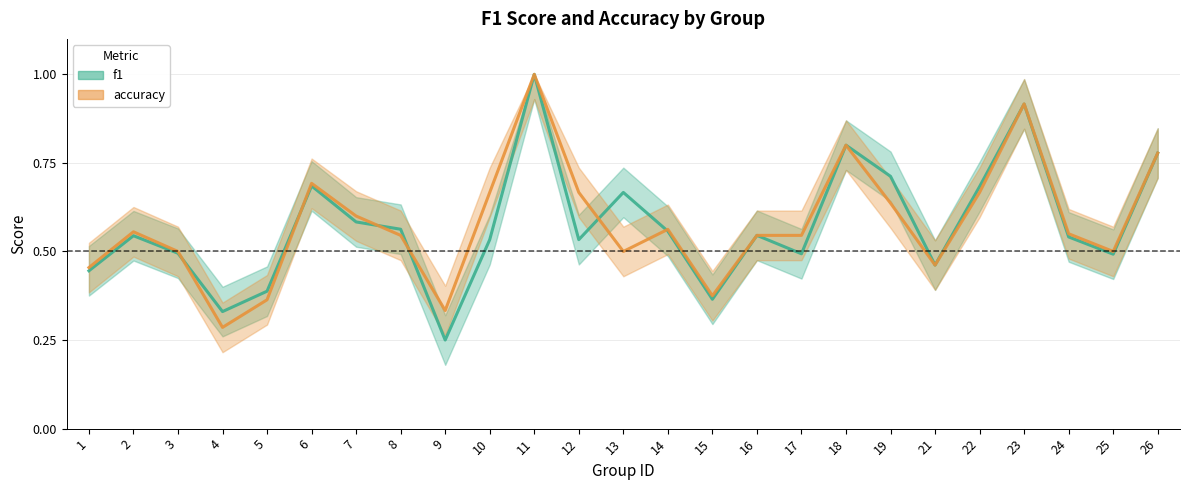

Reading right to left, what are all the values shown in this chart?

f1: 26=0.8	25=0.5	24=0.5	23=0.9	22=0.7	21=0.5	19=0.7	18=0.8	17=0.5	16=0.5	15=0.4	14=0.6	13=0.7	12=0.5	11=1.0	10=0.5	9=0.2	8=0.6	7=0.6	6=0.7	5=0.4	4=0.3	3=0.5	2=0.5	1=0.4
accuracy: 26=0.8	25=0.5	24=0.6	23=0.9	22=0.7	21=0.5	19=0.6	18=0.8	17=0.5	16=0.5	15=0.4	14=0.6	13=0.5	12=0.7	11=1.0	10=0.7	9=0.3	8=0.5	7=0.6	6=0.7	5=0.4	4=0.3	3=0.5	2=0.6	1=0.5